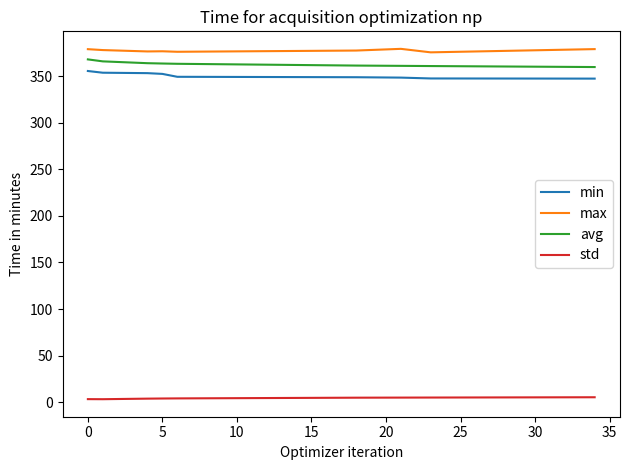

What is the greatest value displayed?

379.2